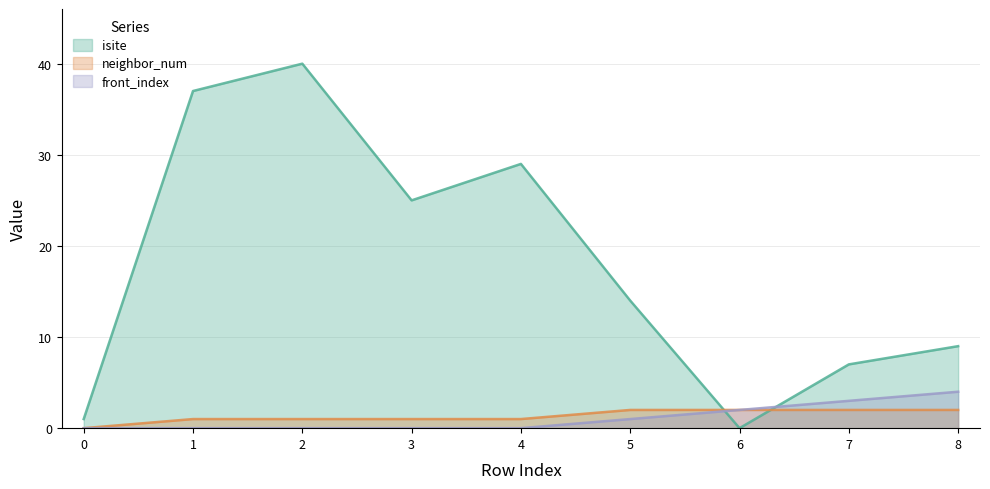

What is the maximum value for front_index?

4